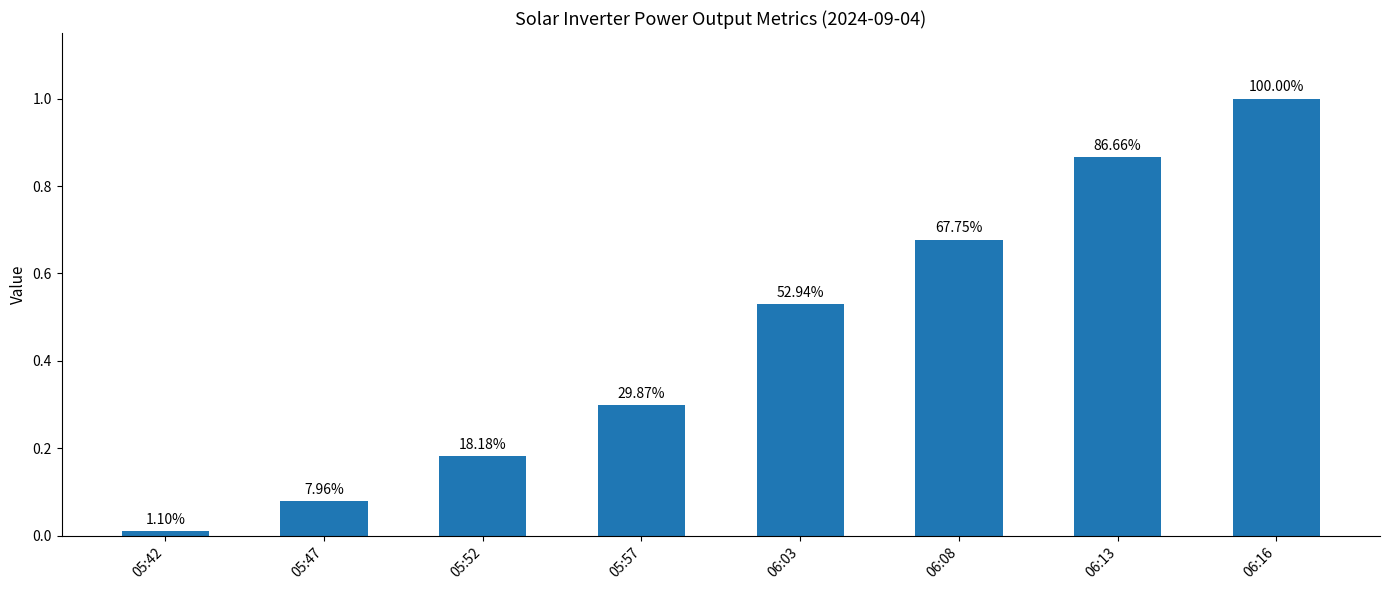

What position from the left is 06:03?

5